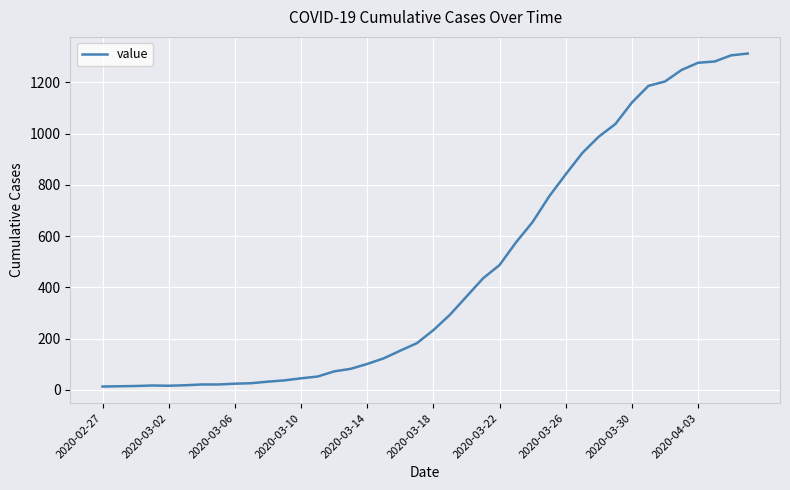

What is the value of the 16th point from the left?

82